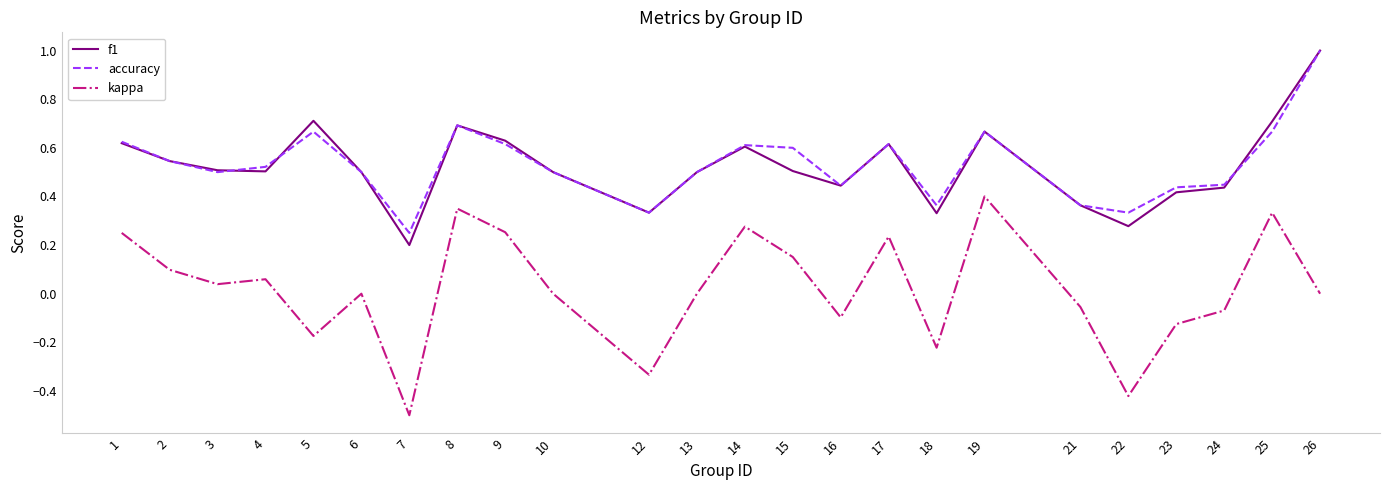

At which category does the chart reach its peak across all series?

26